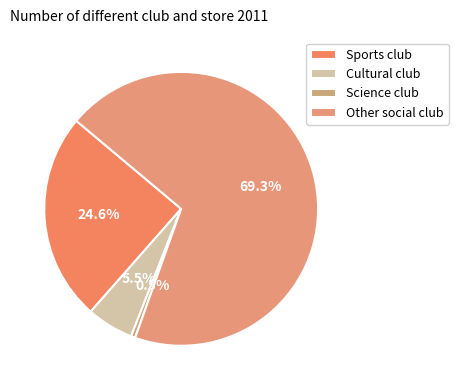

Which category has the smallest portion of the pie?

Science club